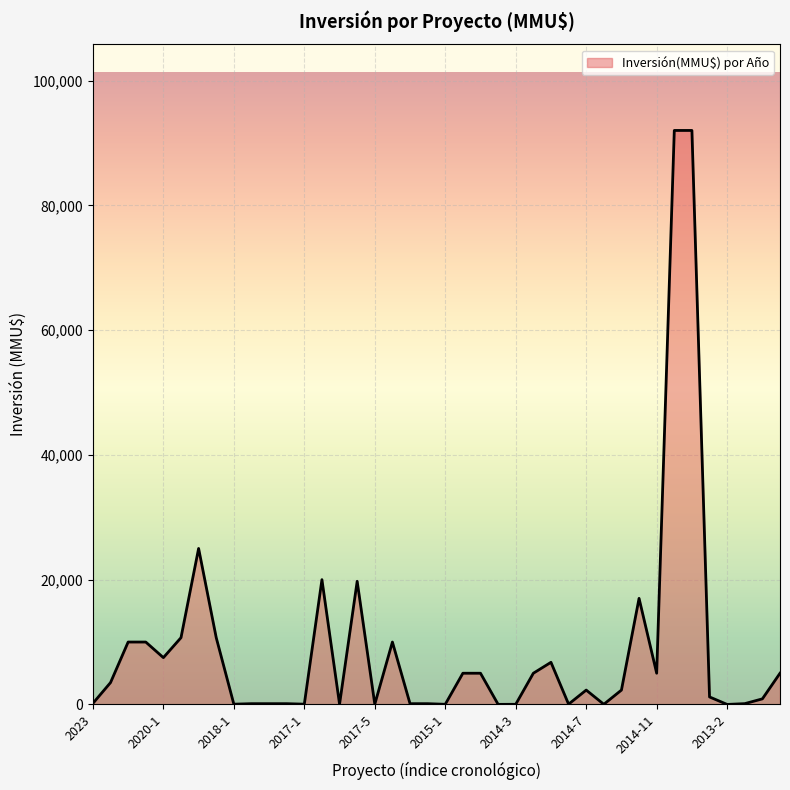

What is the maximum value shown in the chart?

92000